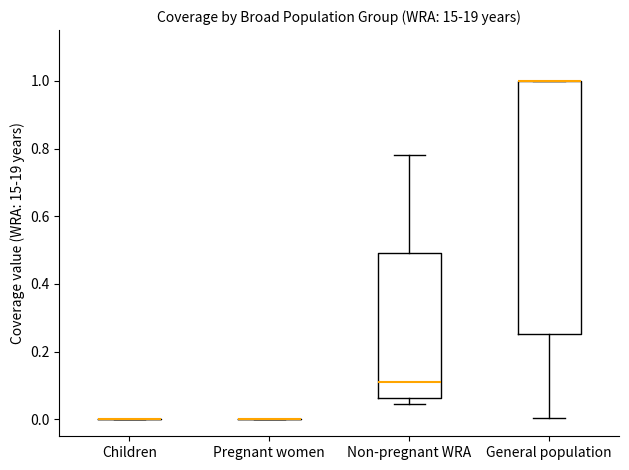

Reading left to right, transcribe this box plot: for each box, give where its median line is, the range the box spans, and where its two whiskers end, as read against the y-axis. The values are not printed on the chart, so give them approximately, as read against the axis.

Children: box collapsed to a line at 0.00, whiskers 0.00 to 0.00
Pregnant women: box collapsed to a line at 0.00, whiskers 0.00 to 0.00
Non-pregnant WRA: median 0.10, box 0.06 to 0.50, whiskers 0.04 to 0.78
General population: median 1.00 (drawn on the box's upper edge), box 0.26 to 1.00, whiskers 0.00 to 1.00